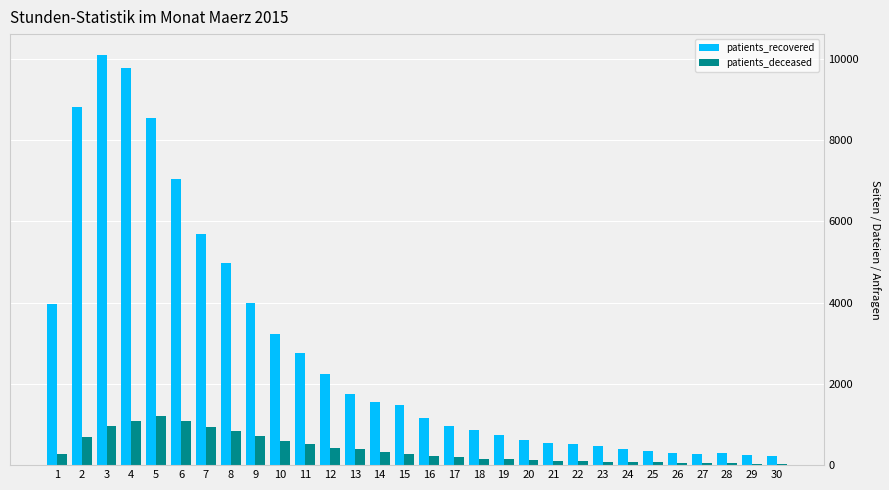

Between 12 and 26, which series saw the biggest shift?

patients_recovered